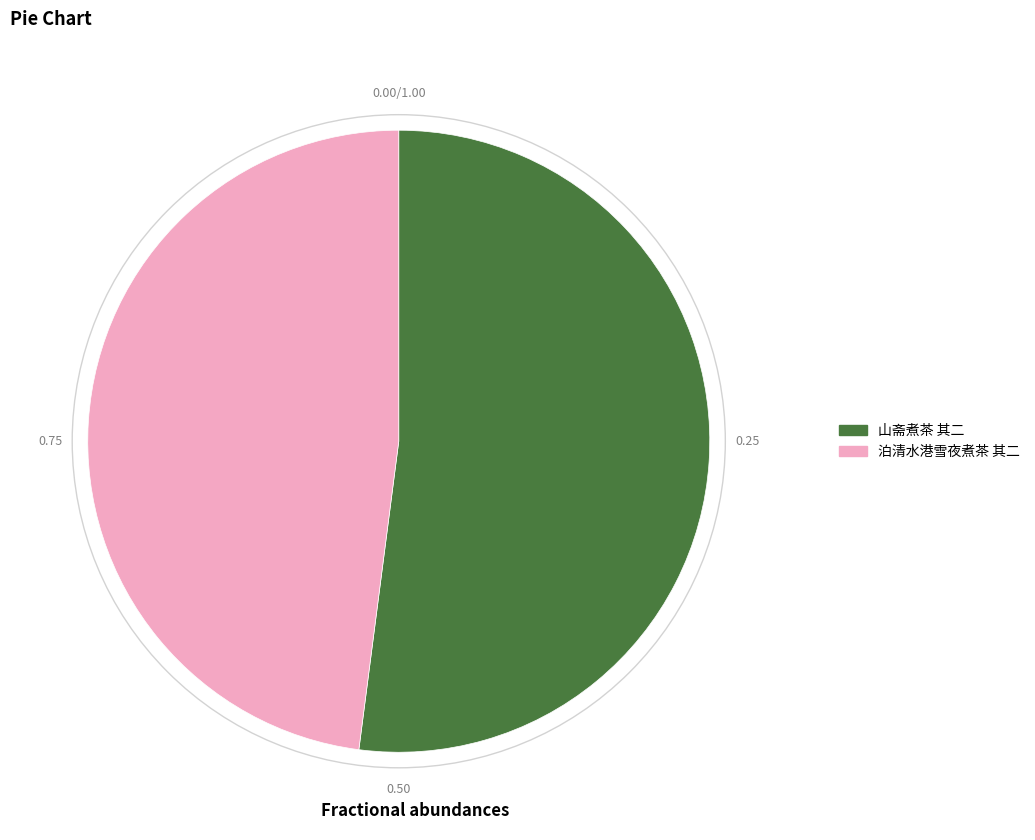

Is the sum of 泊清水港雪夜煮茶 其二 and 山斋煮茶 其二 greater than half?

Yes